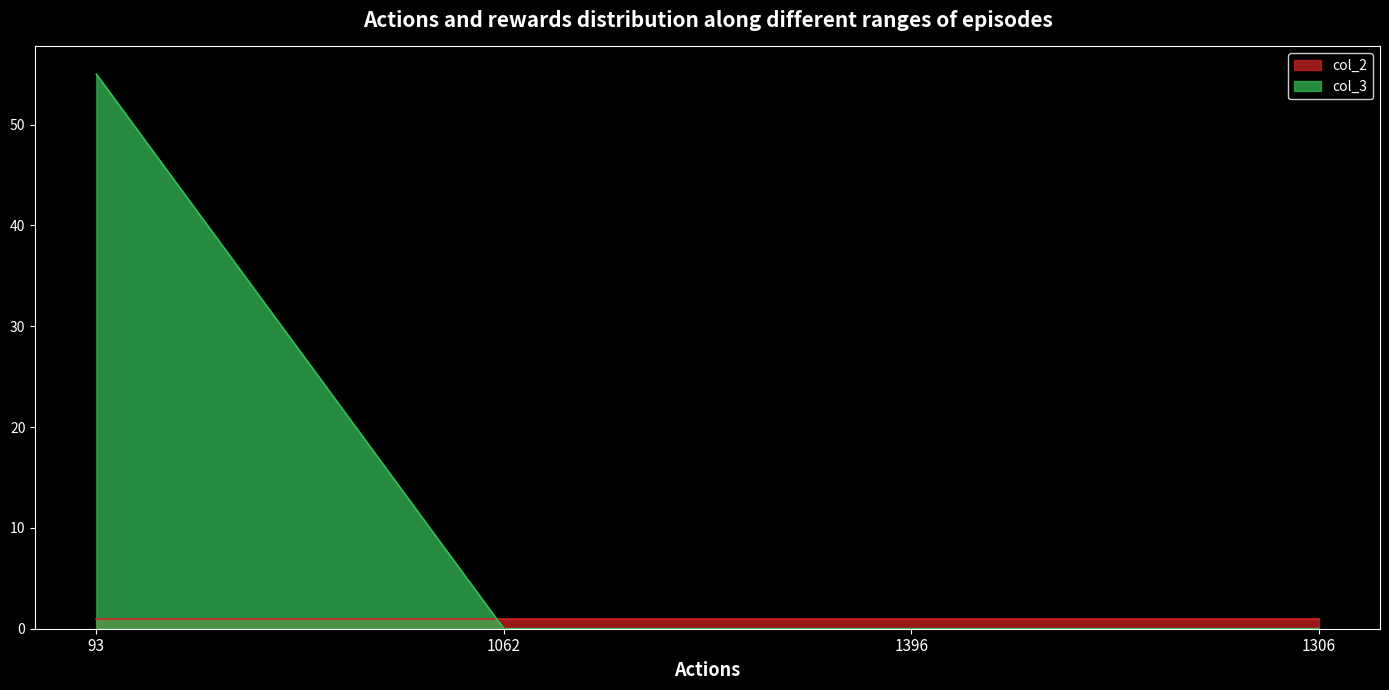

Which has a higher value, 1396 or 93?

93